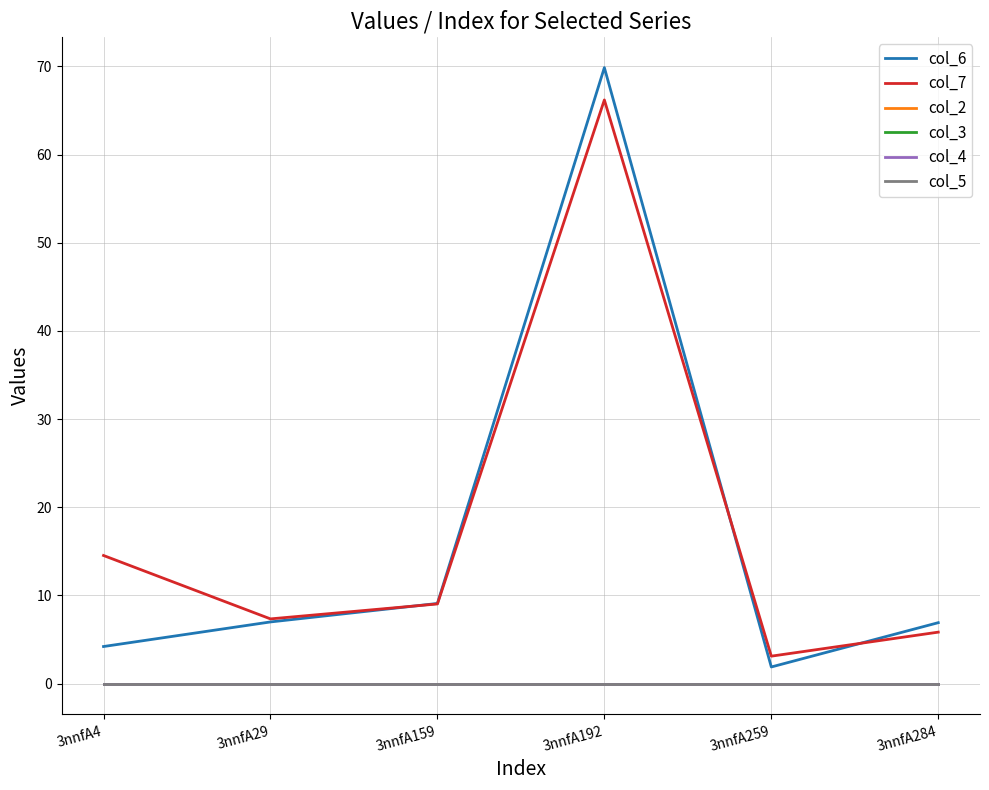

True or false: col_3 has a value of 0.0 at 3nnfA284.

True